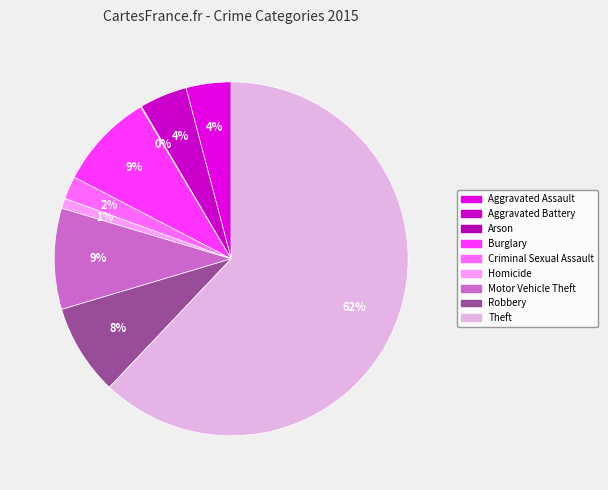

How many slices are in this pie chart?

9